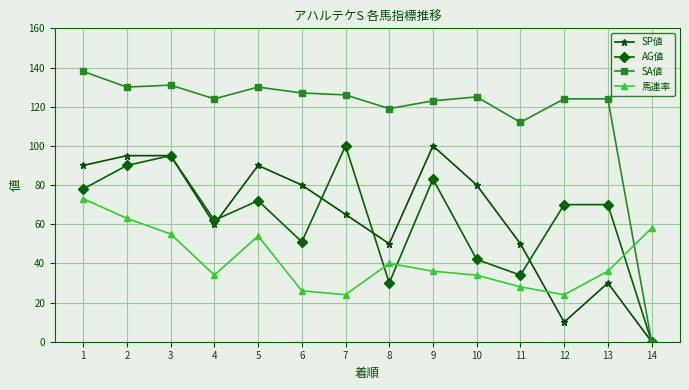

What is the difference between the maximum and minimum values in the AG値 series?

100